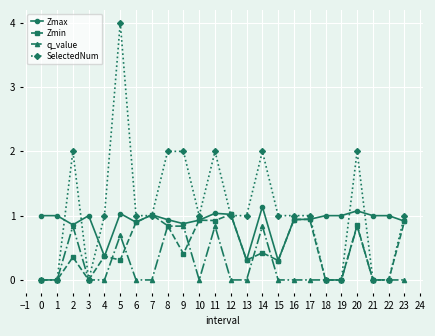

Rank the series by their average value, from lowest to highest.

q_value, Zmin, Zmax, SelectedNum